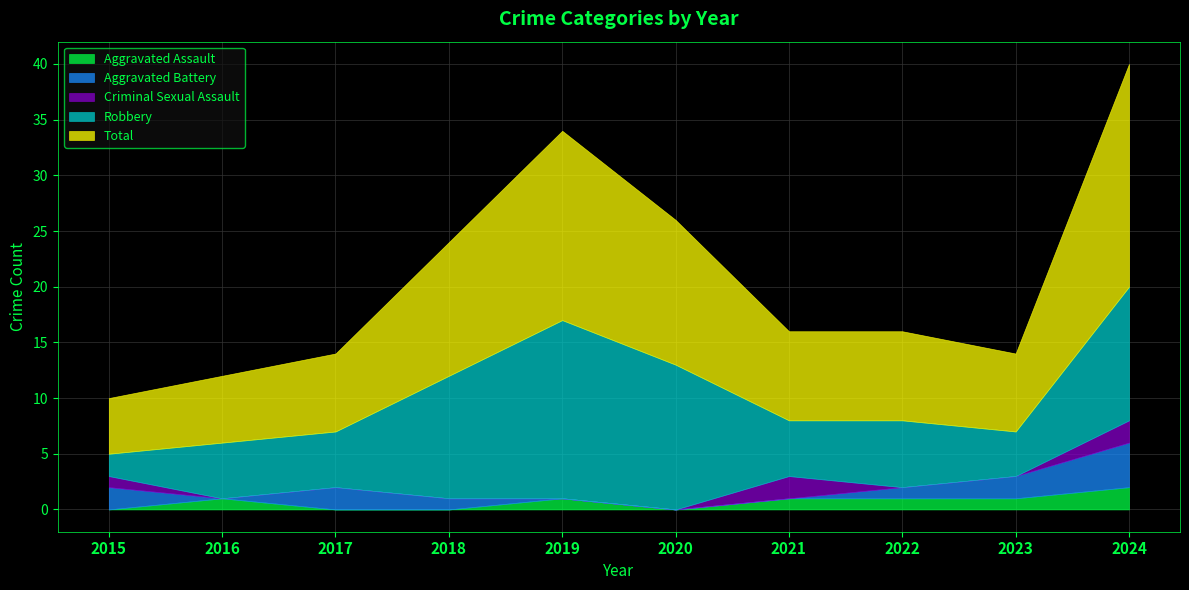

In Aggravated Assault, how many points are higher than both neighbors (excluding endpoints)?

2